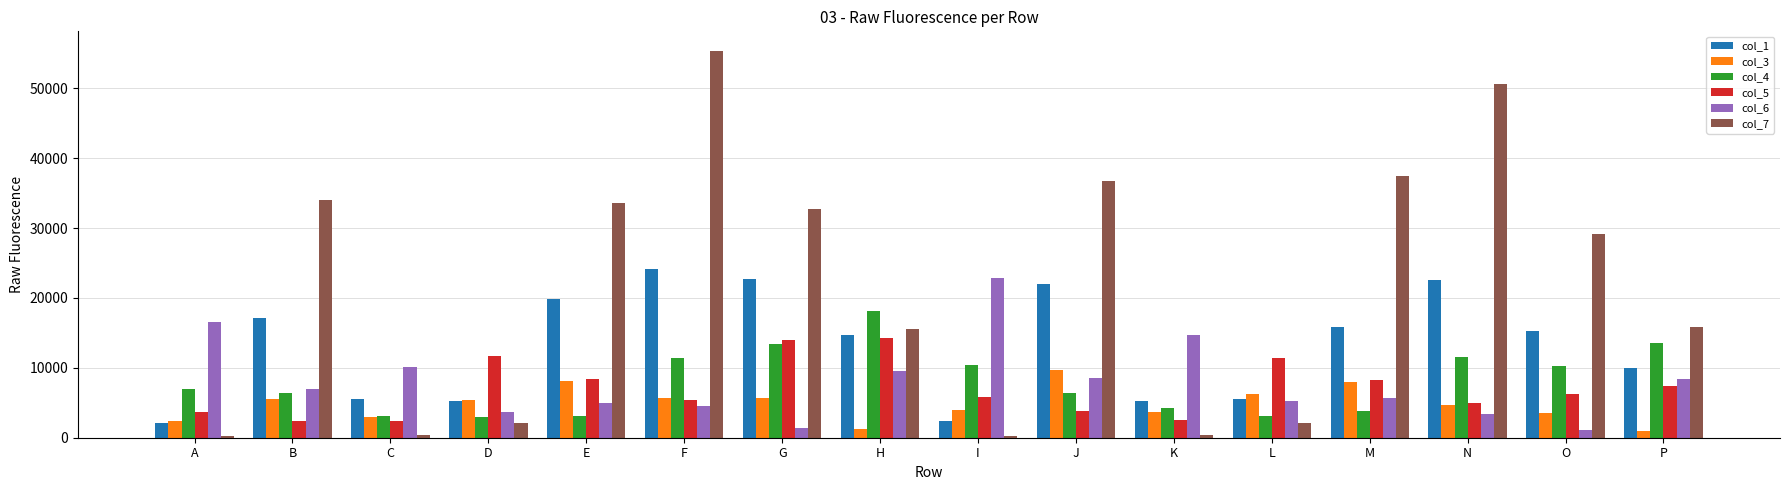

At K, list the series in order from largest to smallest.

col_6, col_1, col_4, col_3, col_5, col_7